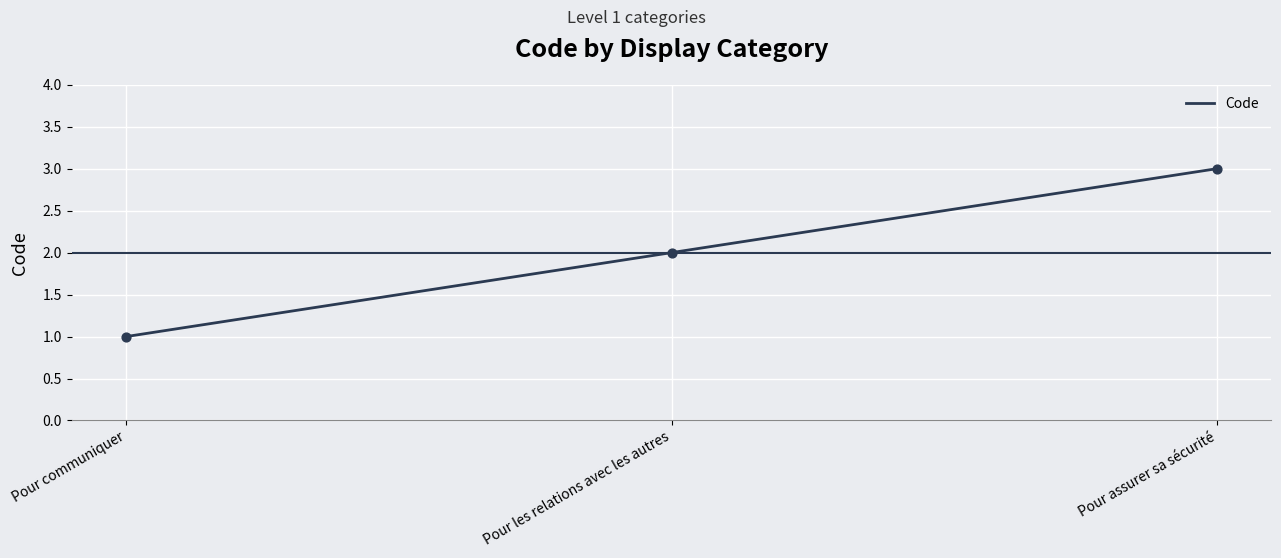

What is the ratio of the value at Pour assurer sa sécurité to the value at Pour communiquer?

3.0